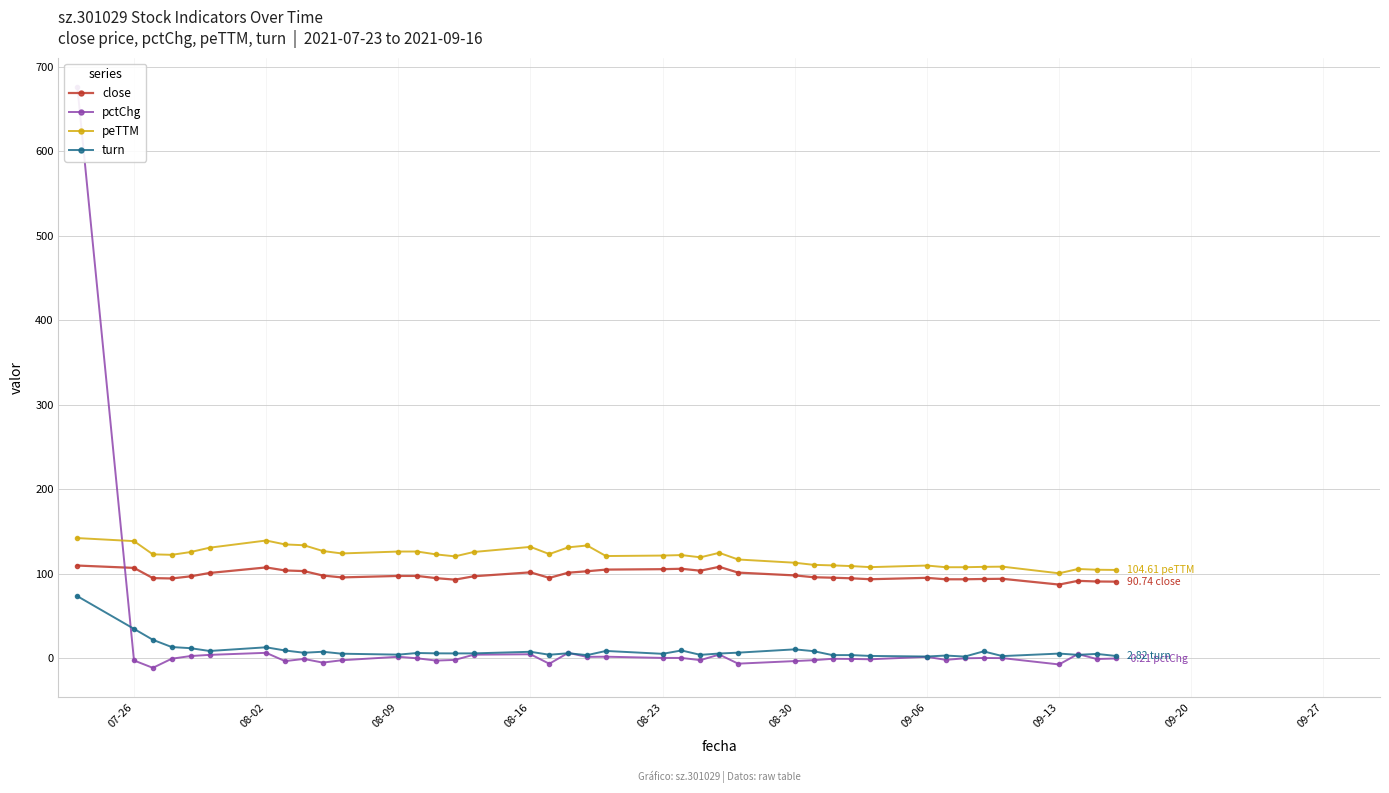

At how many categories does at least one series exceed 329?

1